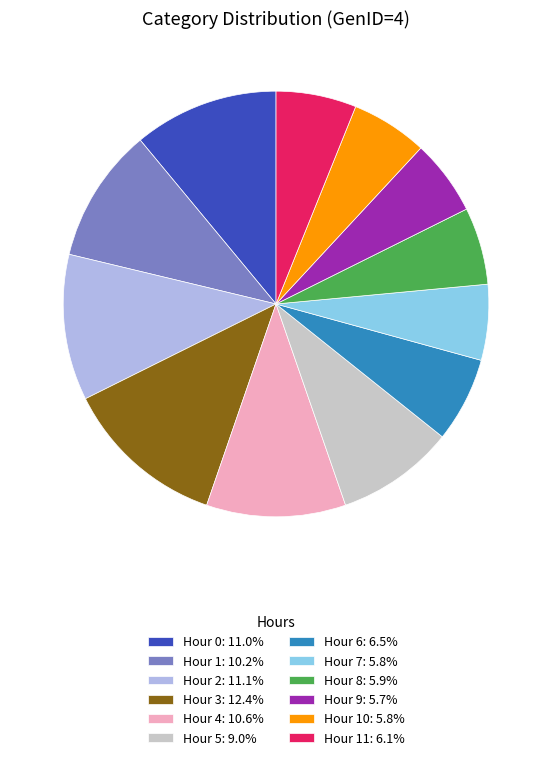

What is the ratio of the value at Hour 11: 6.1% to the value at Hour 1: 10.2%?

0.6